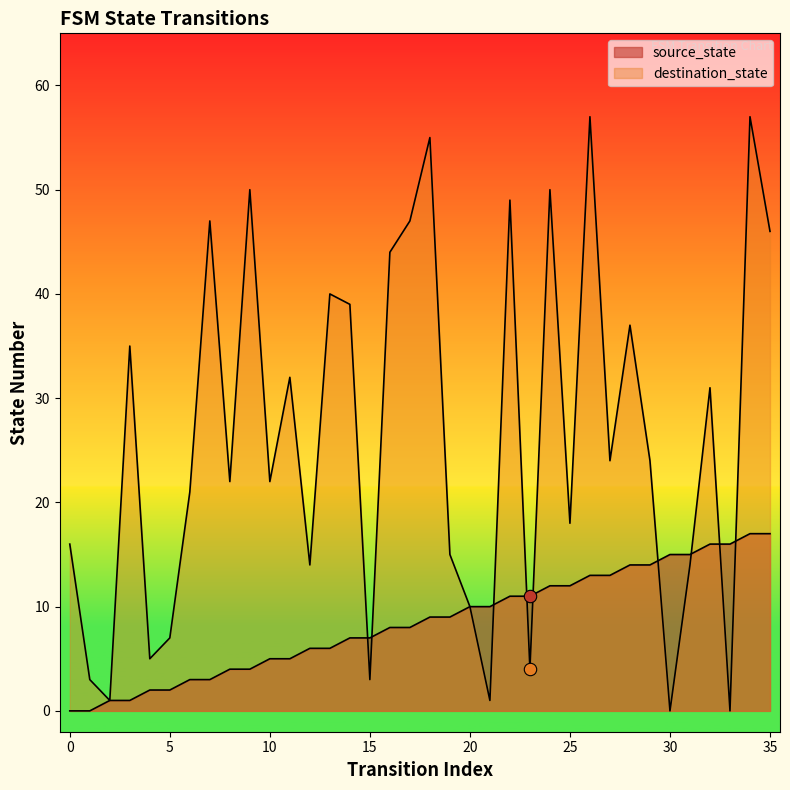

Which series reaches the maximum Y coordinate?

destination_state